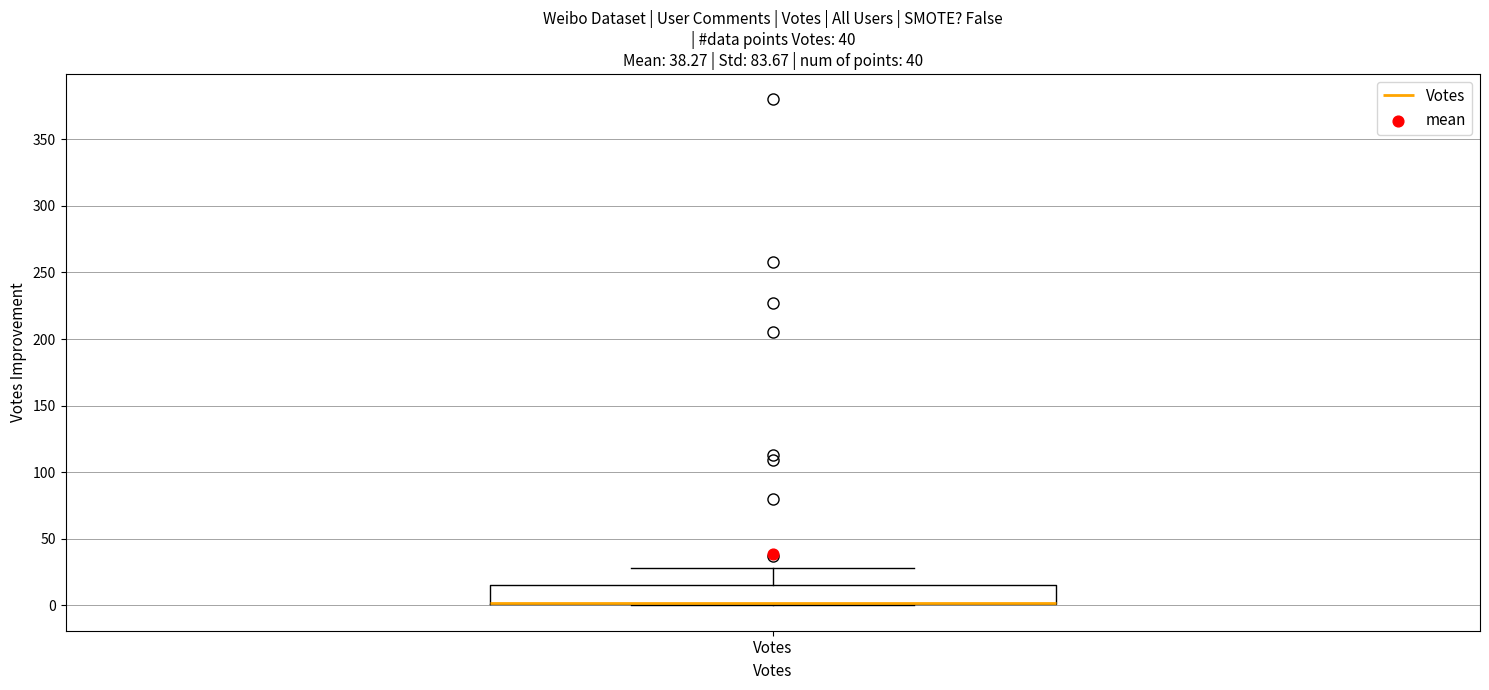

Where does the upper whisker of the box for Votes end on the y-axis? The values are not printed on the chart, so give them approximately, as read against the axis.

30